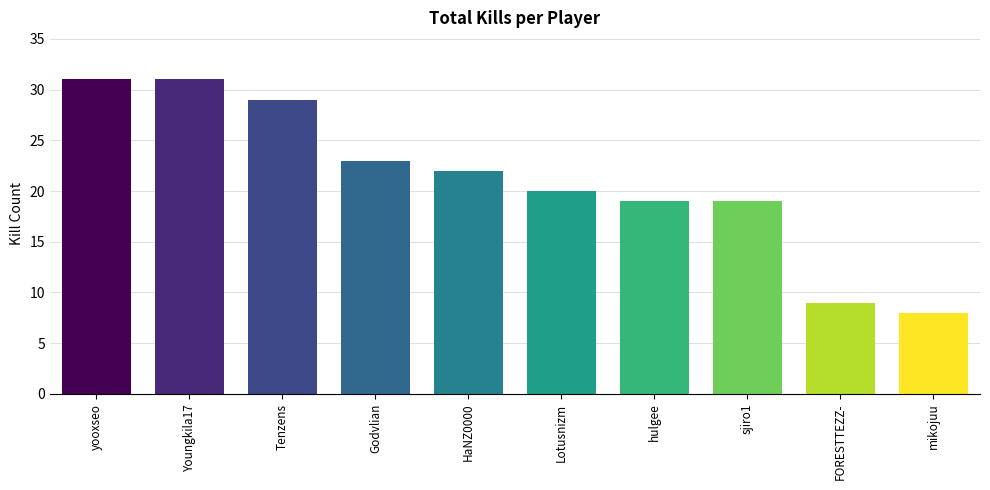

Reading left to right, extract all data points from this chart.

31	31	29	23	22	20	19	19	9	8